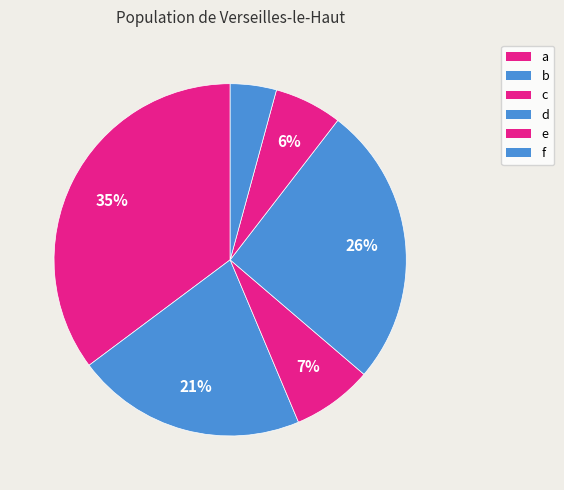

To the nearest percent, what percentage of the pie is a?

35%